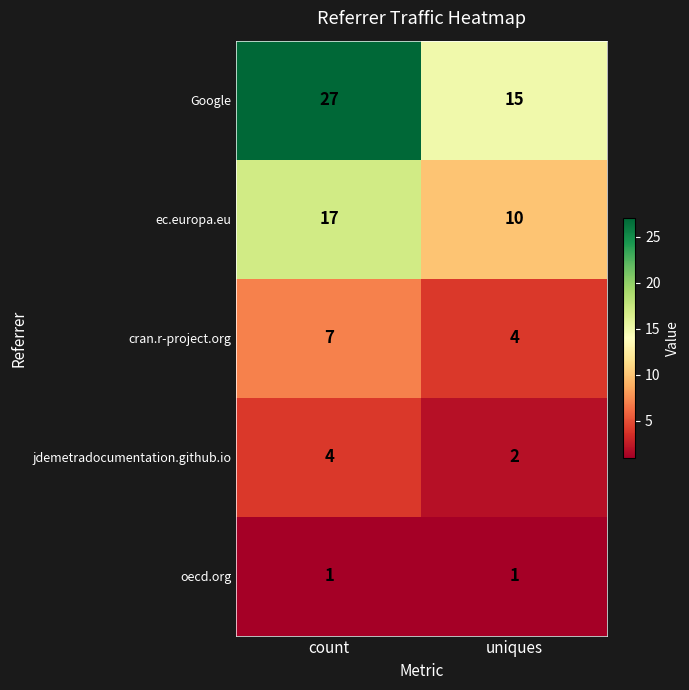

At which category does the chart reach its peak across all series?

count